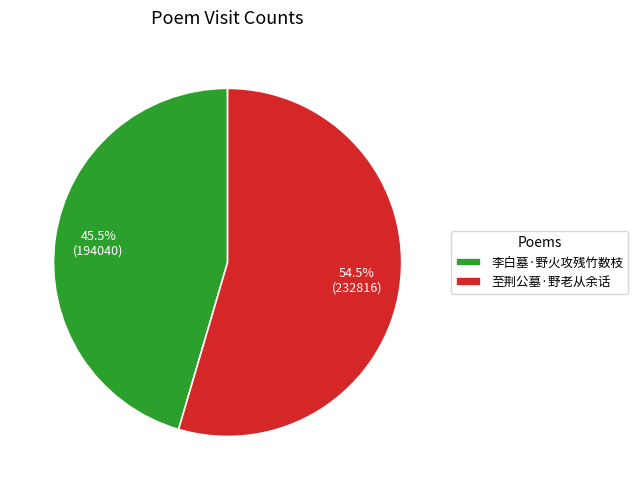

How many slices are in this pie chart?

2